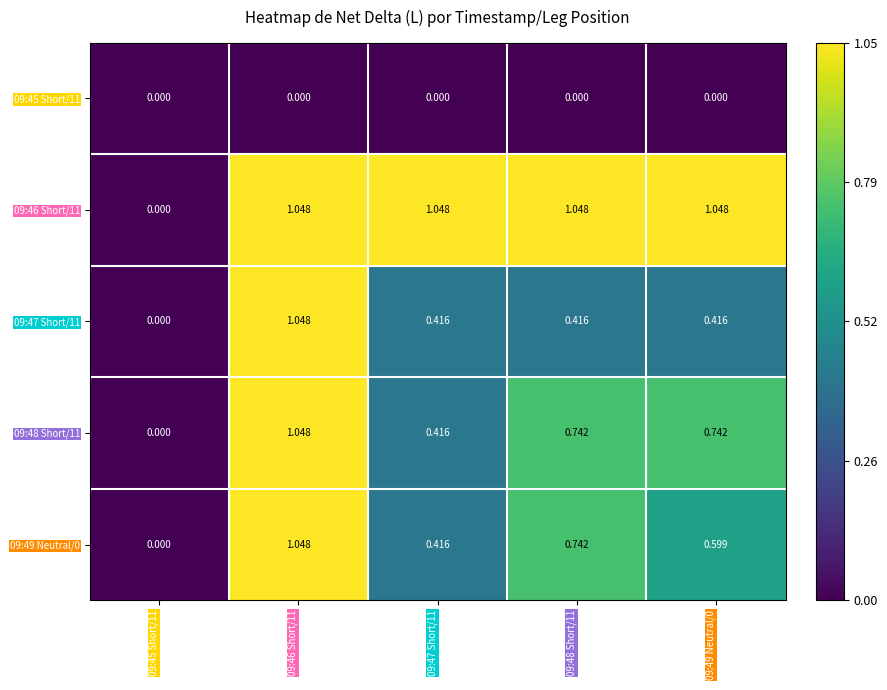

At which category is the sum across all series the highest?

09:46 Short/11